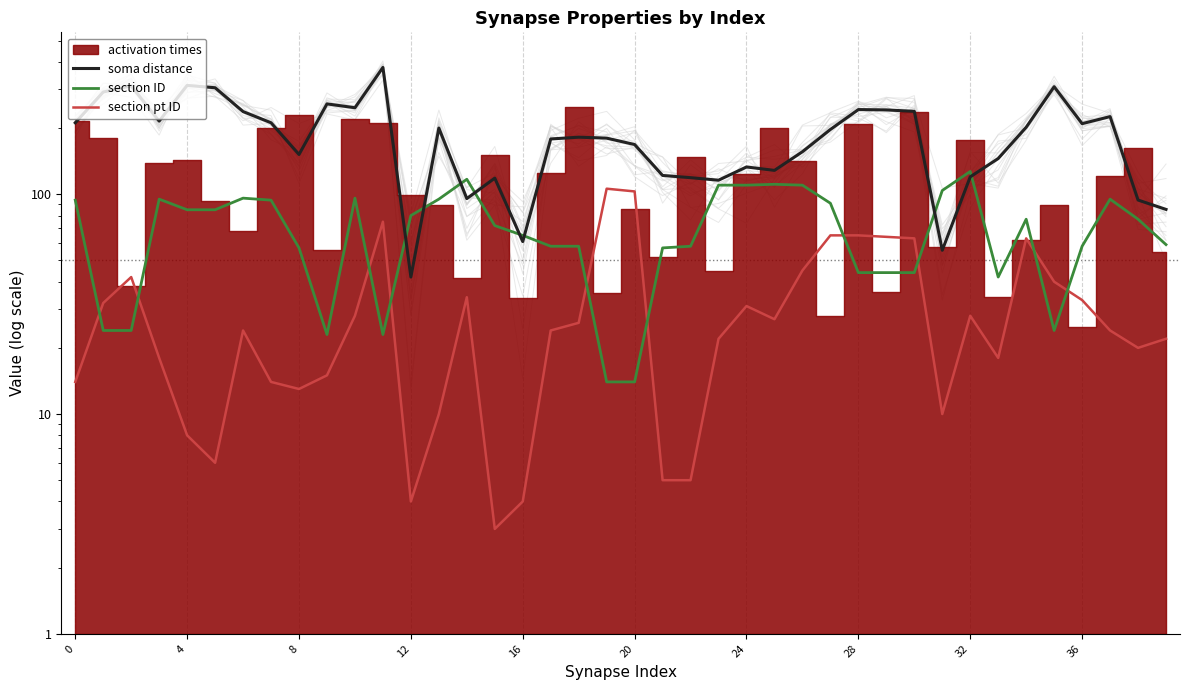

What is the label of the 11th point from the right?

29